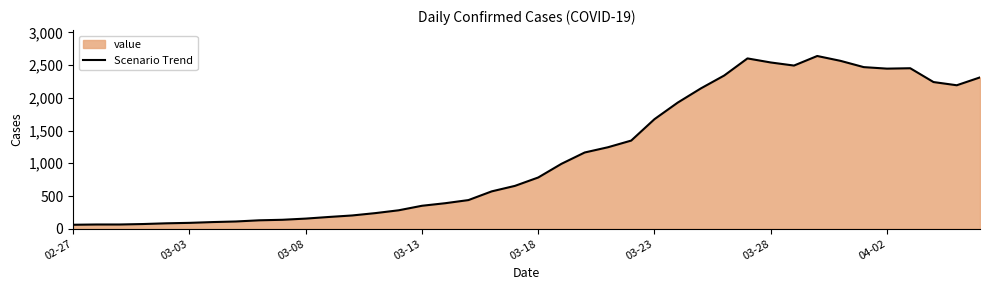

Between 19 and 23, which is larger?

23